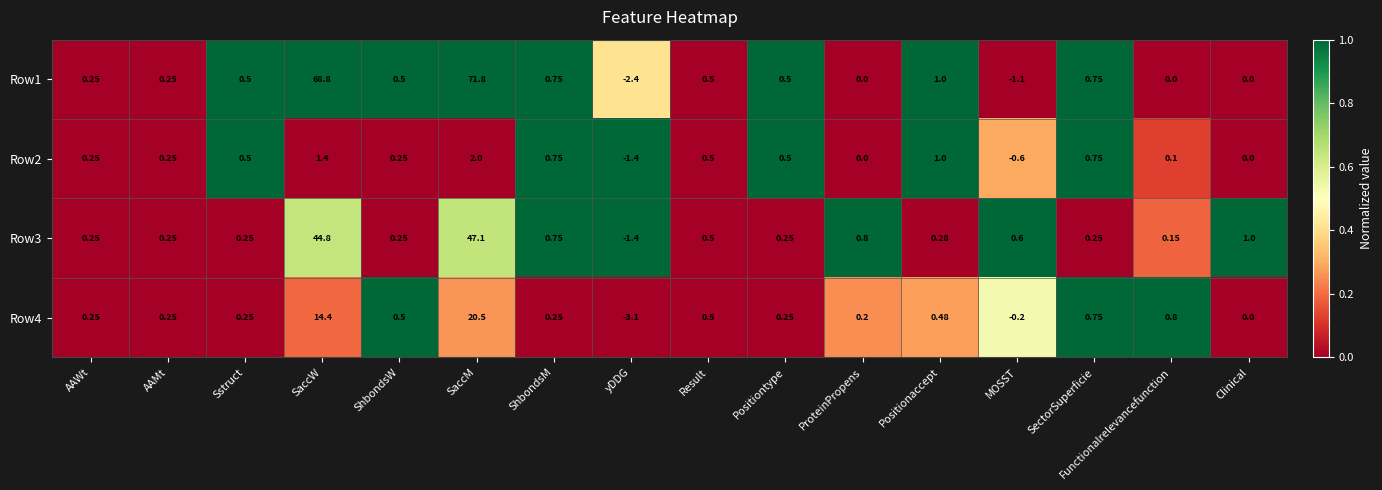

At which category does the chart reach its minimum across all series?

yDDG